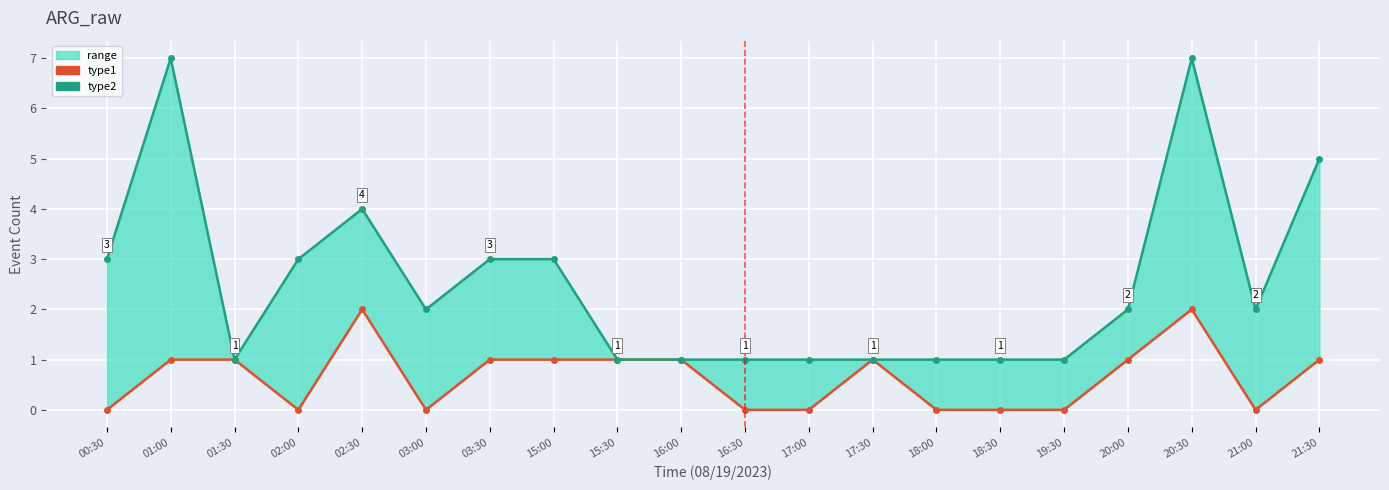

How many lines are shown in the chart?

2